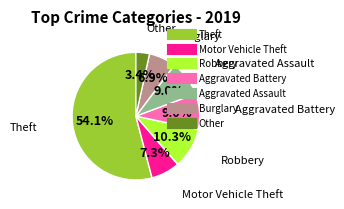

Does Robbery account for over 50% of the chart?

No